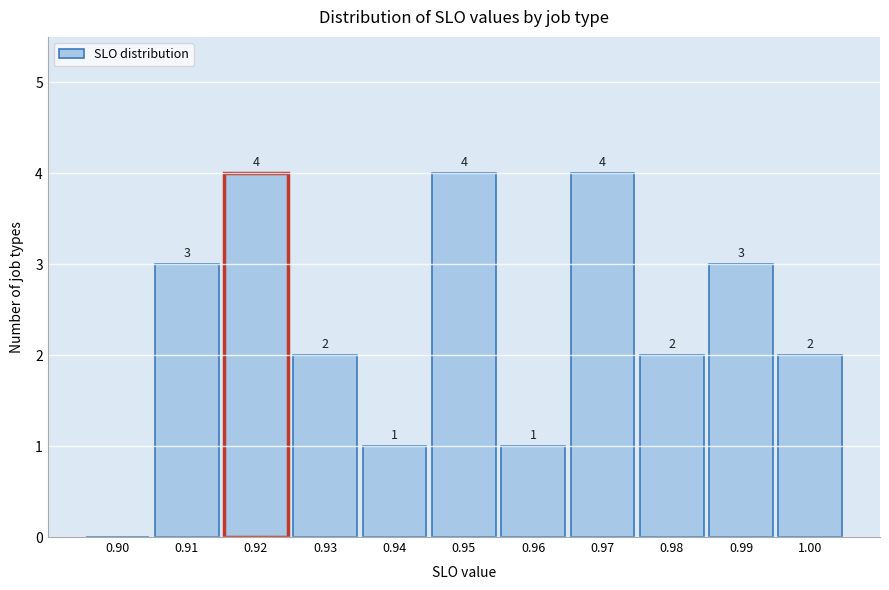

Reading left to right, transcribe all the data shown in this chart.

0.90=0	0.91=3	0.92=4	0.93=2	0.94=1	0.95=4	0.96=1	0.97=4	0.98=2	0.99=3	1.00=2